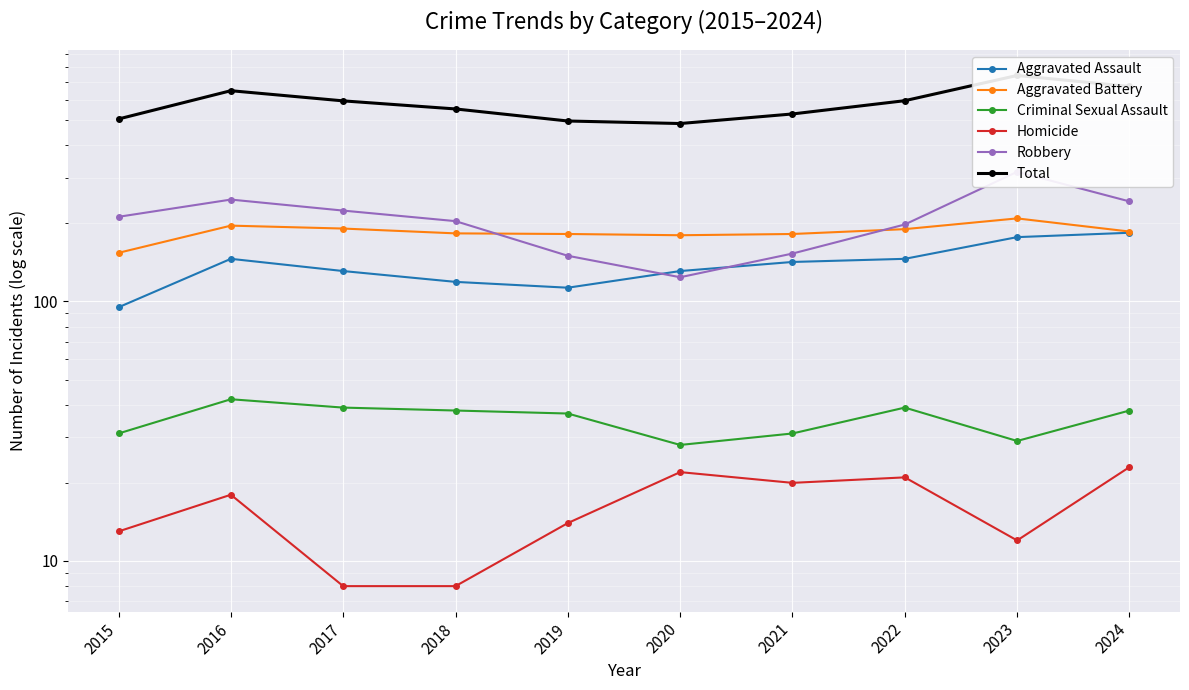

What is the difference between the Aggravated Battery values at 2024 and 2017?

5